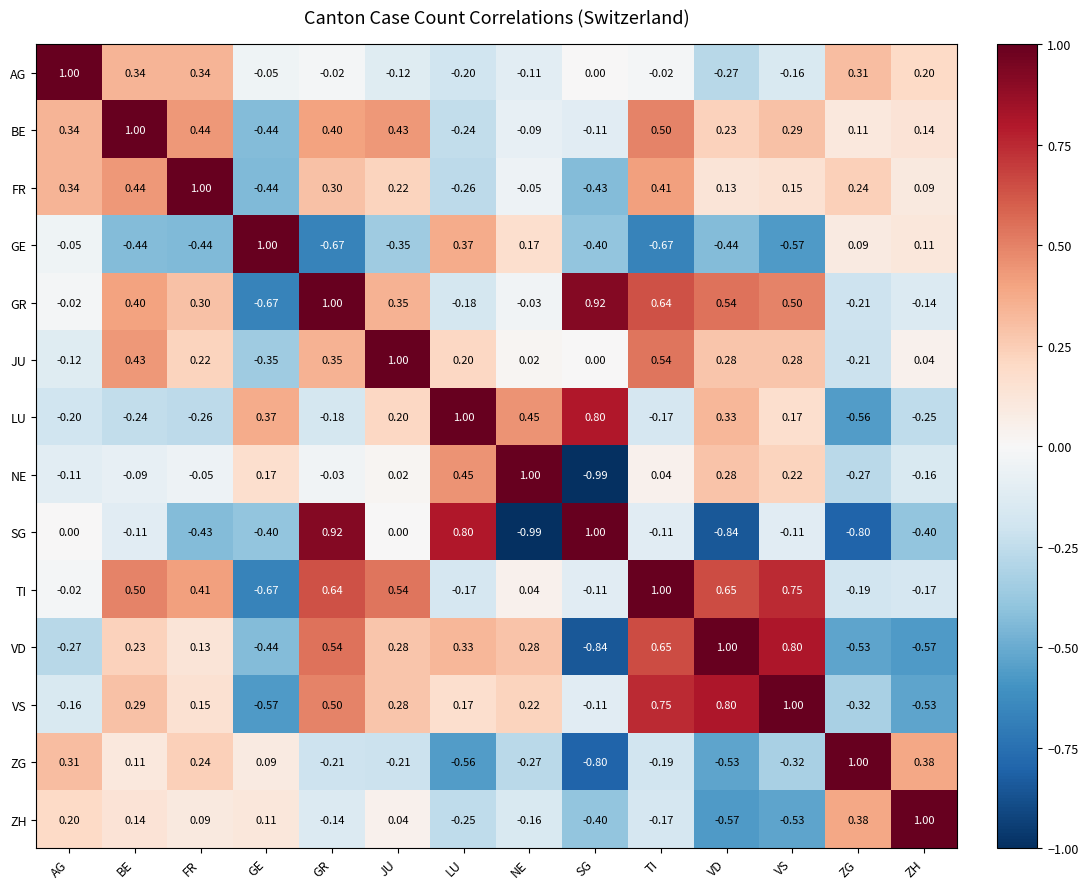

Is the value of VS at ZG greater than the value of VD at GR?

No